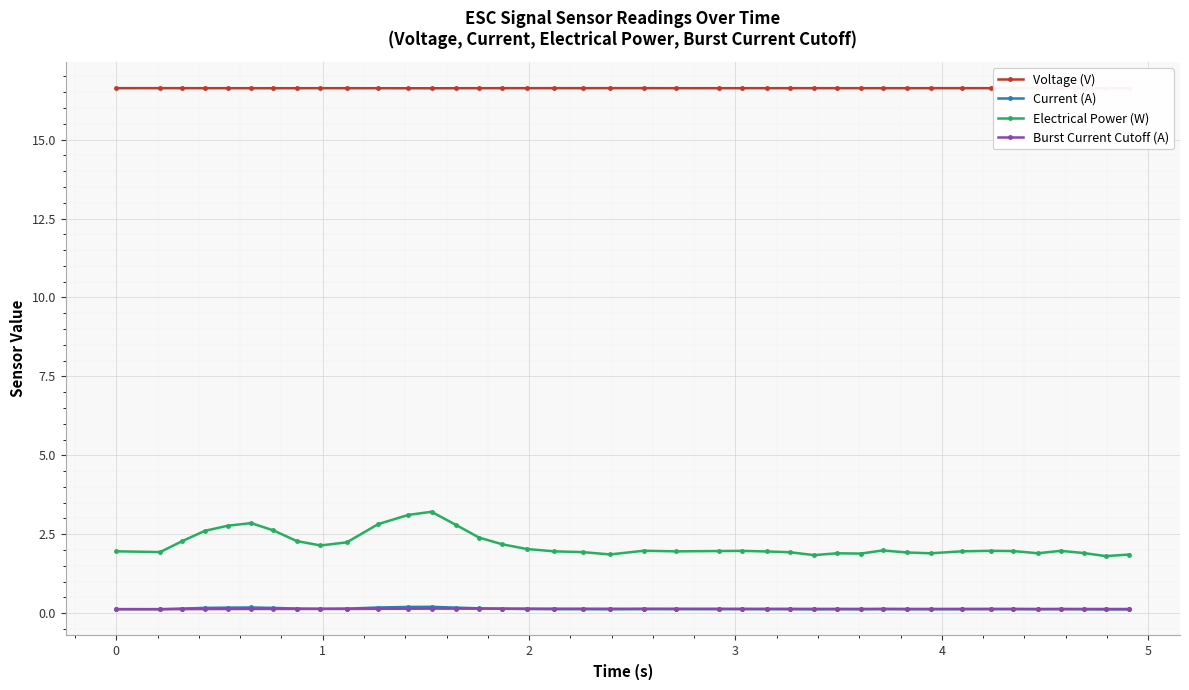

Which series has the widest spread of values?

Electrical Power (W)